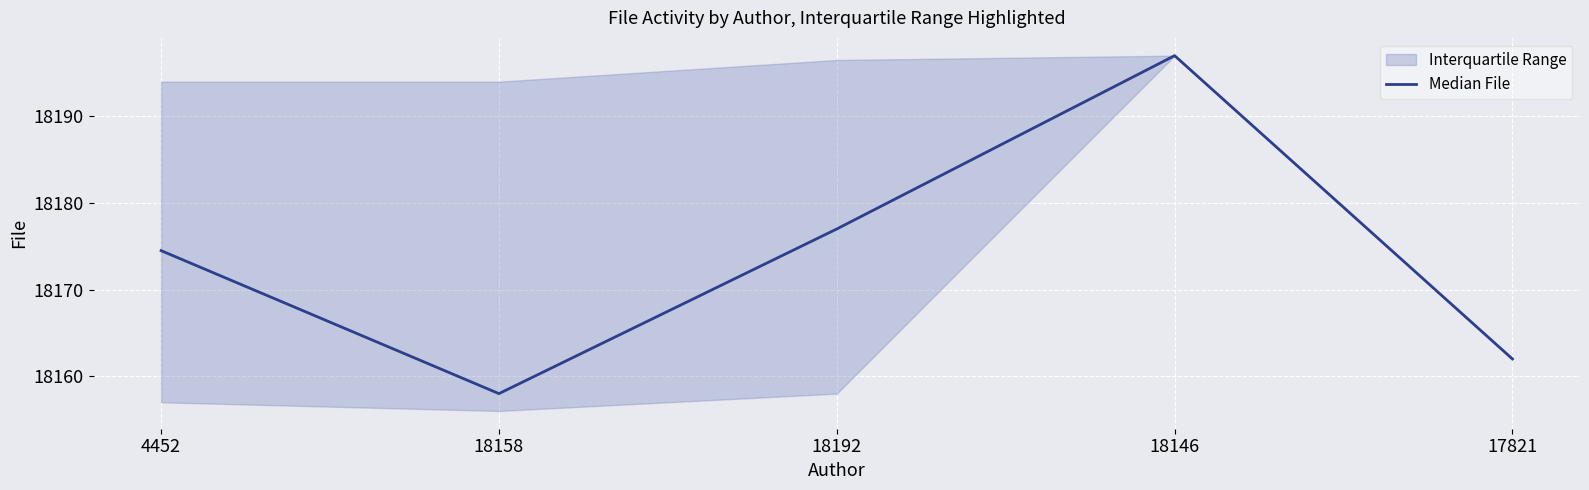

What is the maximum value shown in the chart?

18197.0